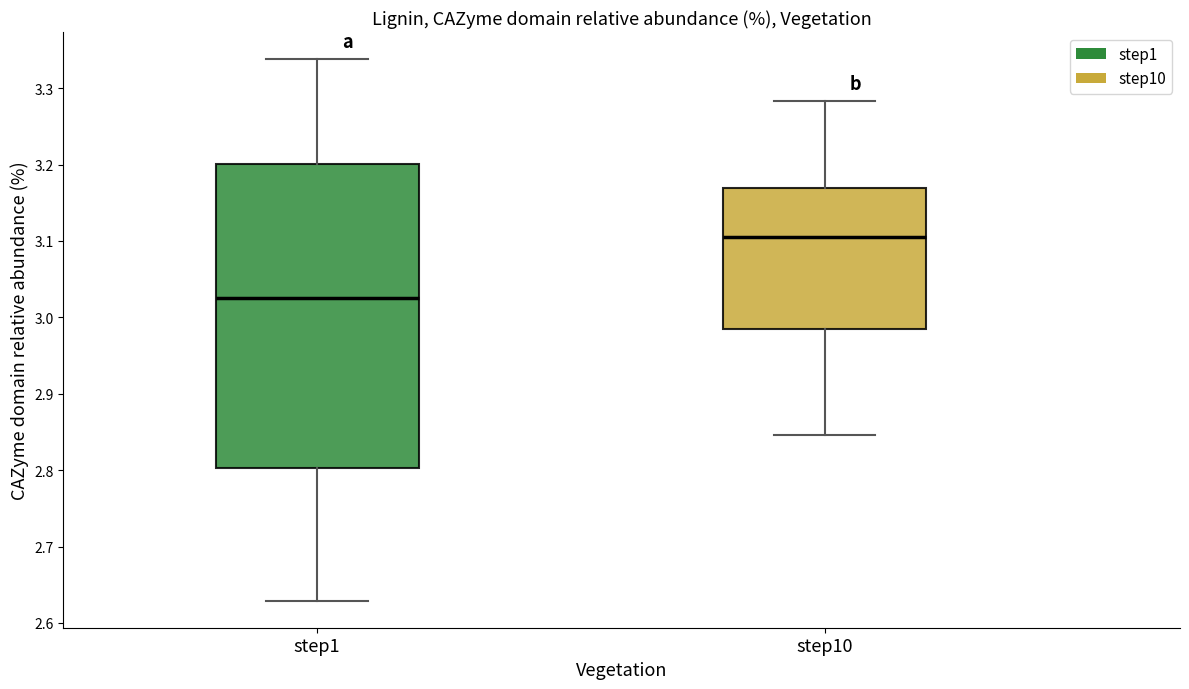

Where does the lower whisker of the box for step10 end on the y-axis? The values are not printed on the chart, so give them approximately, as read against the axis.

2.85